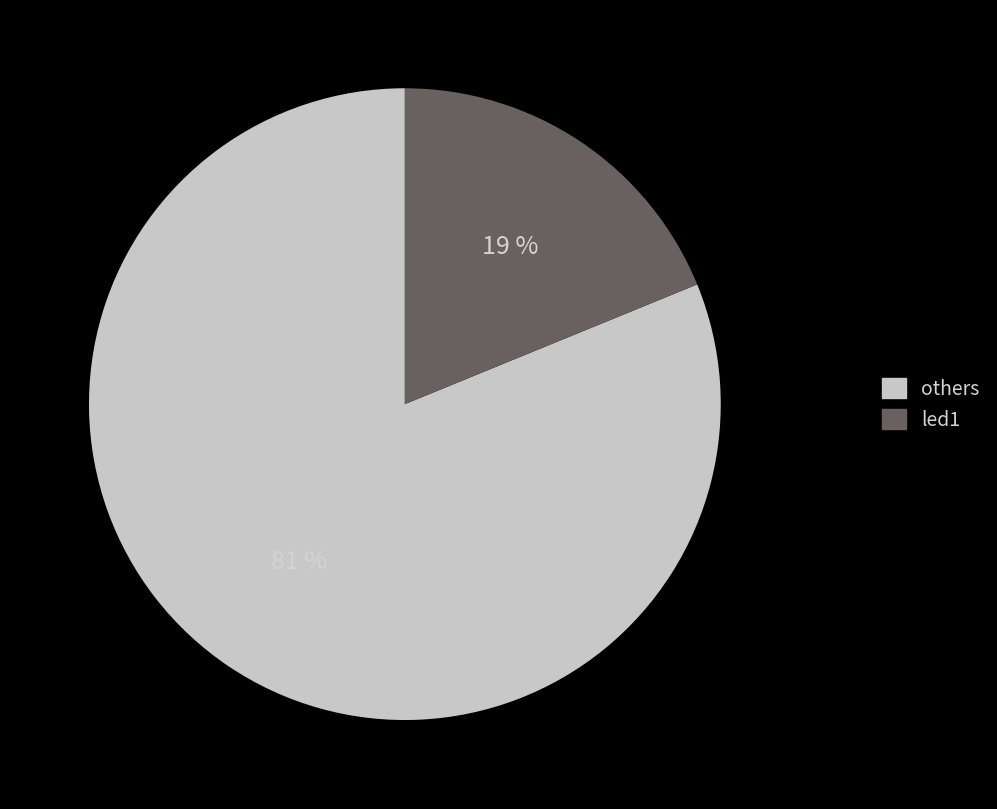

How many segments does this pie chart have?

2